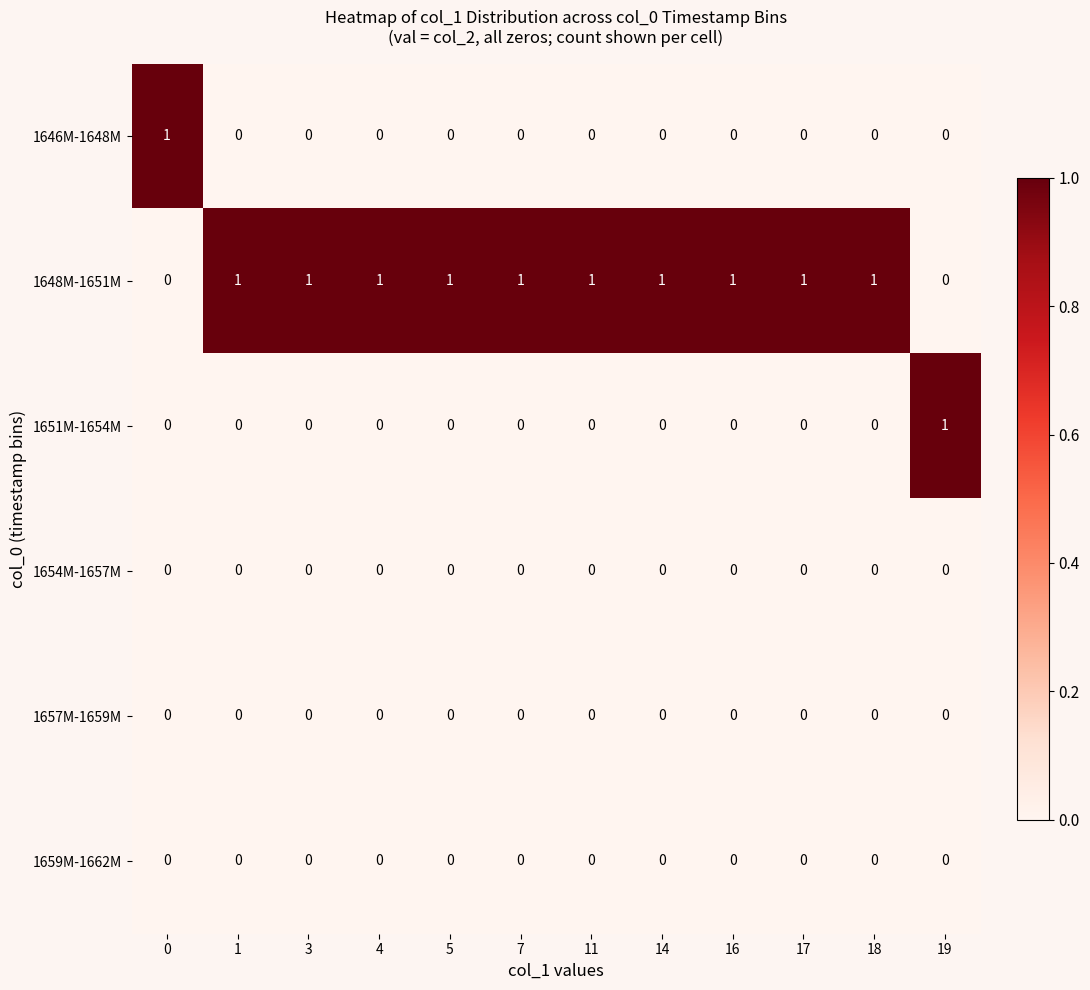

True or false: 1646M-1648M has a value of 0 at 5.

True